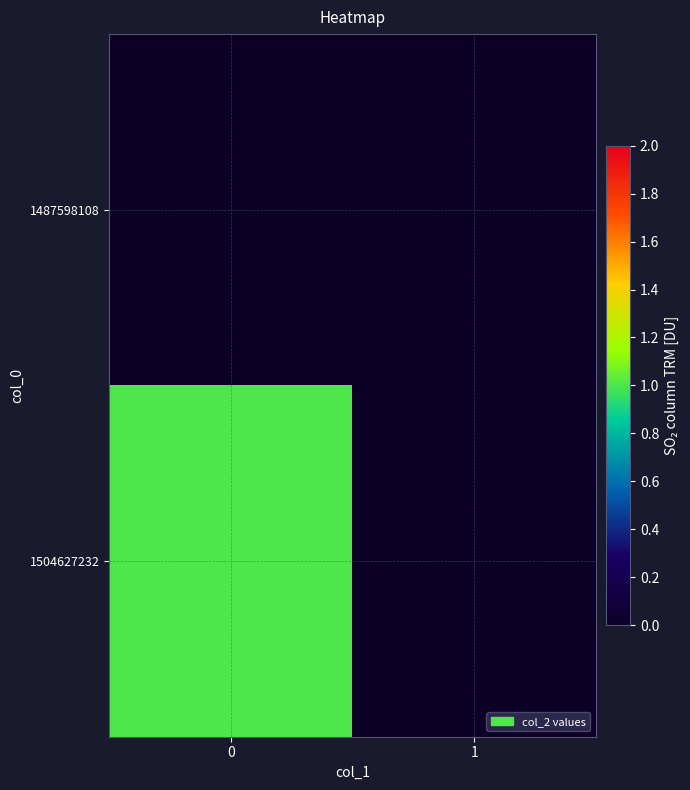

Which series changed the most between 0 and 1?

1504627232